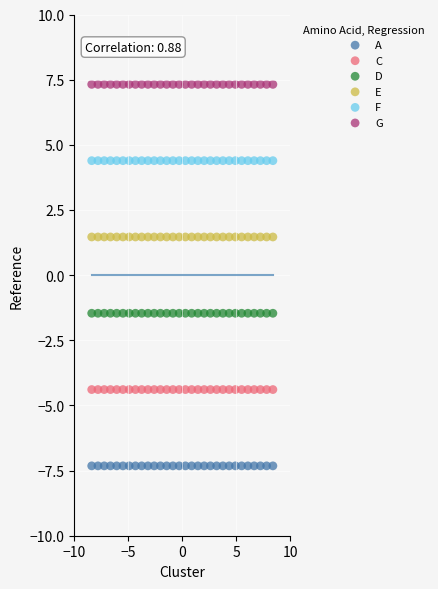

Which series reaches the maximum Y coordinate?

G